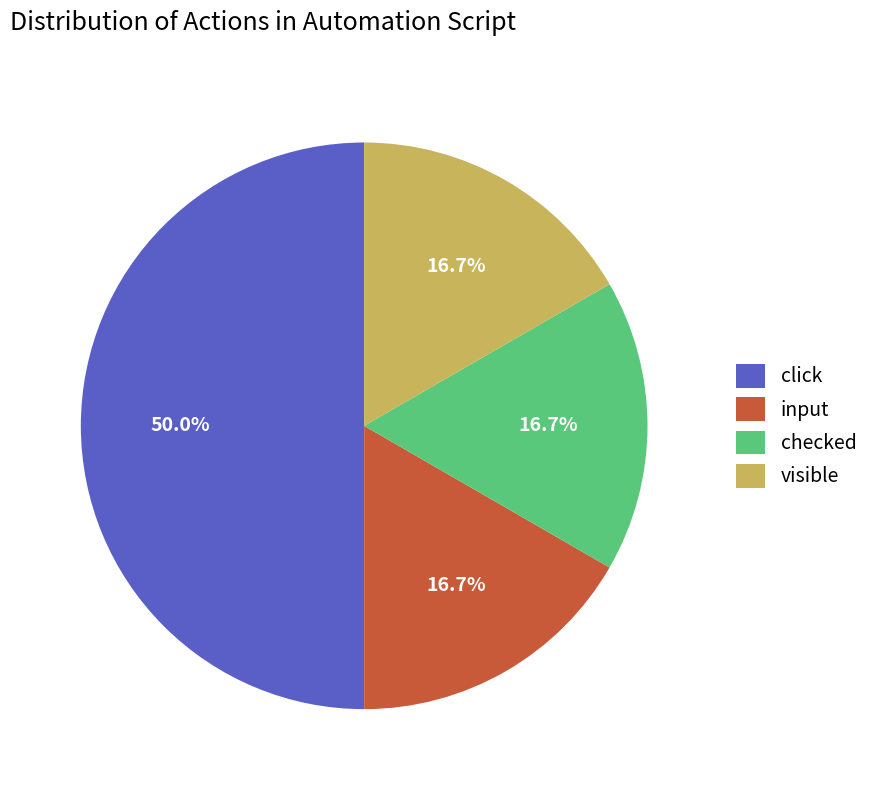

To the nearest percent, what portion does checked represent?

17%